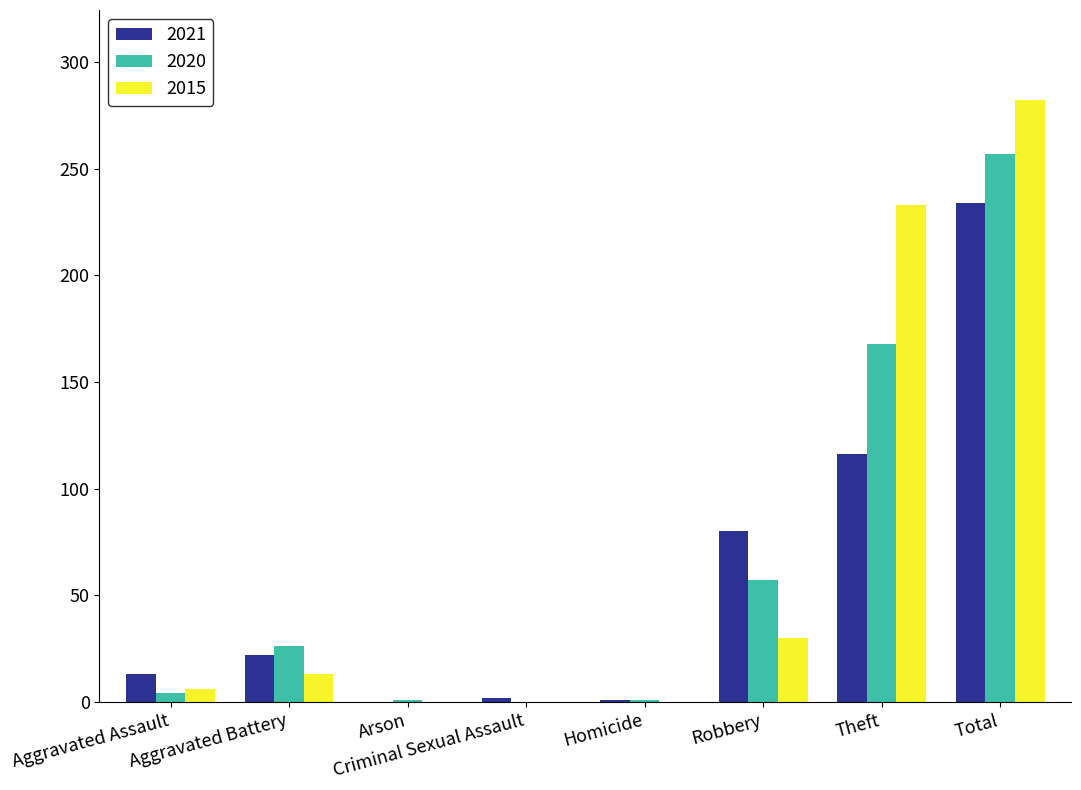

Does the chart contain stacked bars?

No